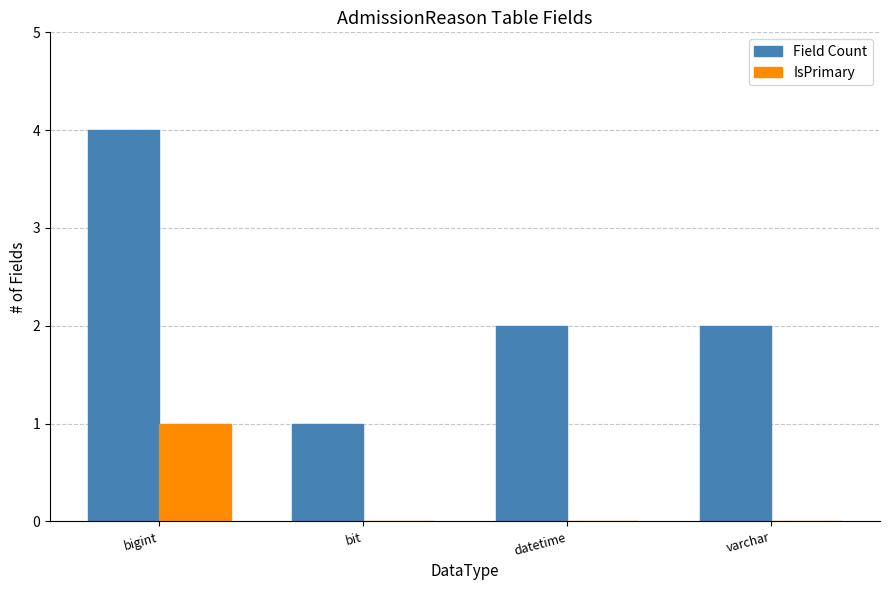

How many distinct data groups are displayed?

2